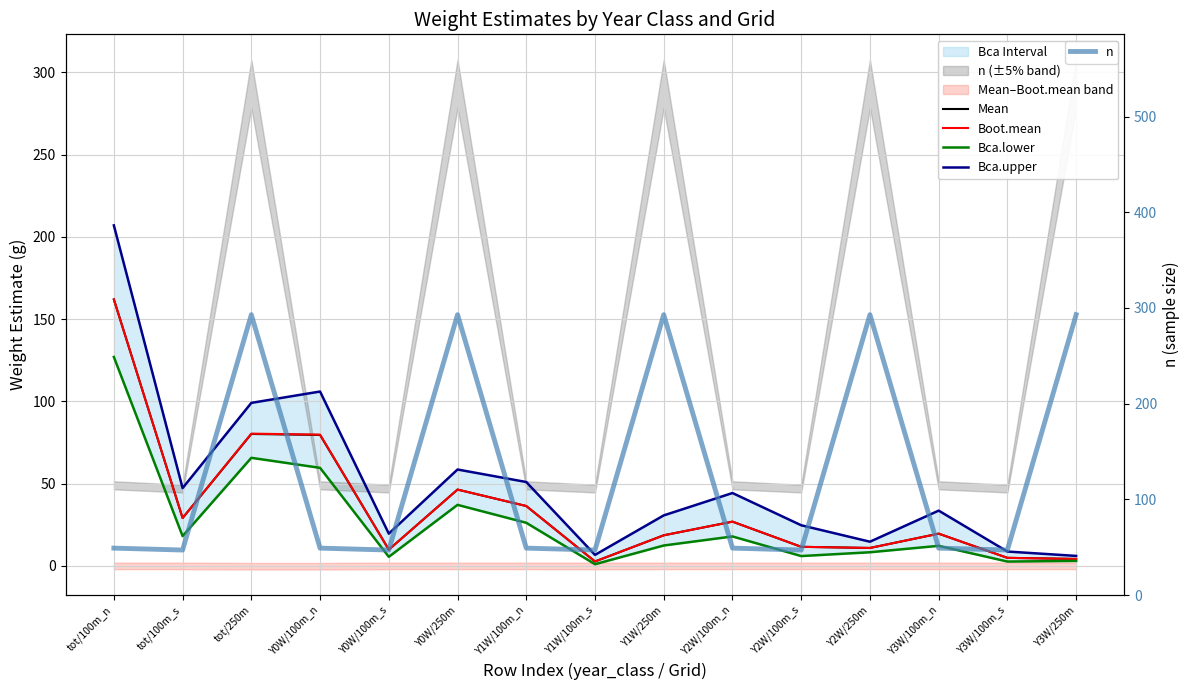

True or false: Bca.upper and Boot.mean intersect in this chart.

False